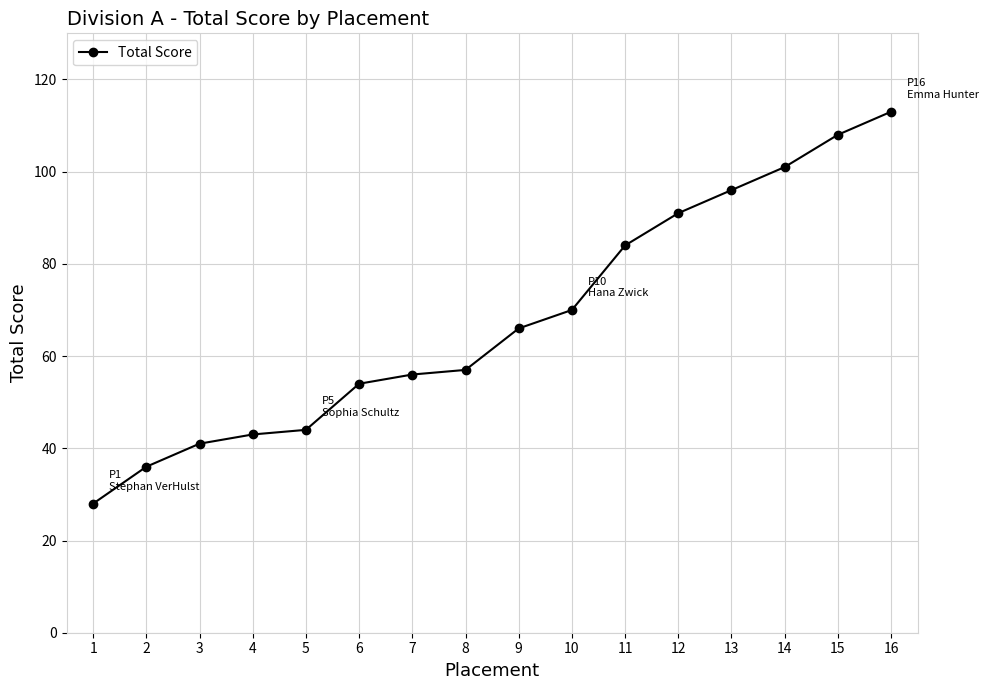

True or false: the data shows 59 at 5.

False